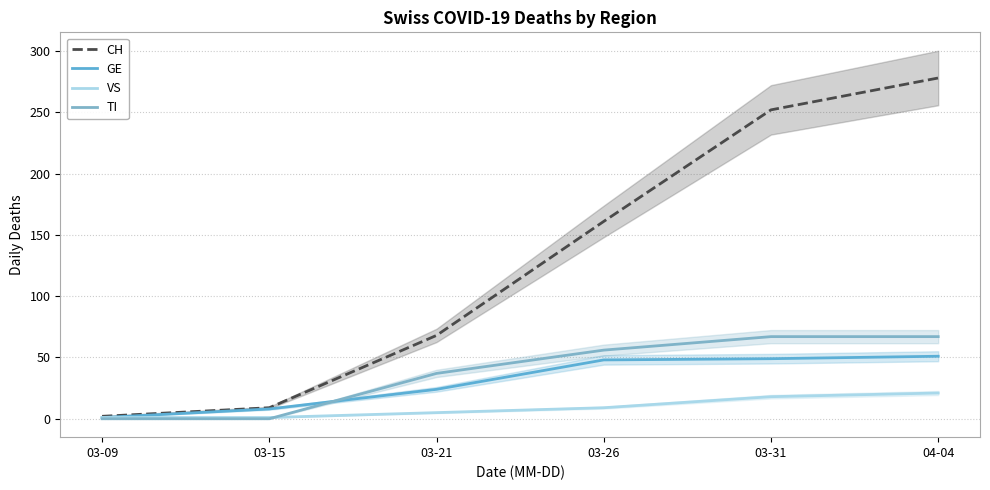

What is the difference between the maximum and second lowest values in the CH series?

269